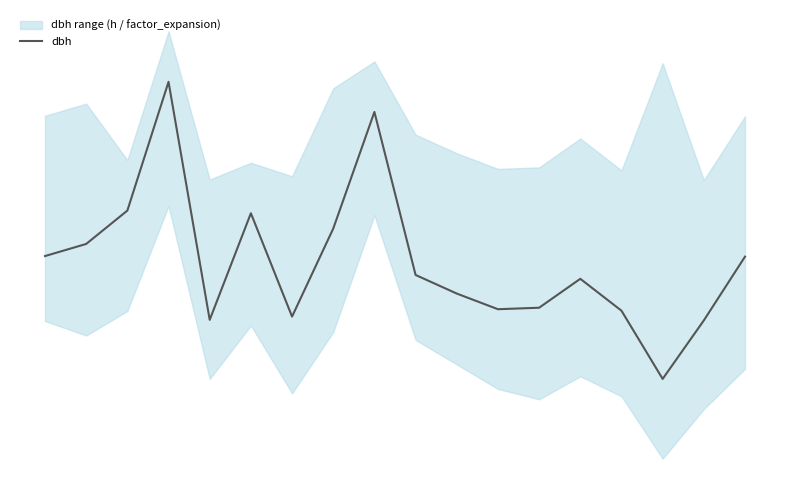

What is the approximate value at 10?

30.9